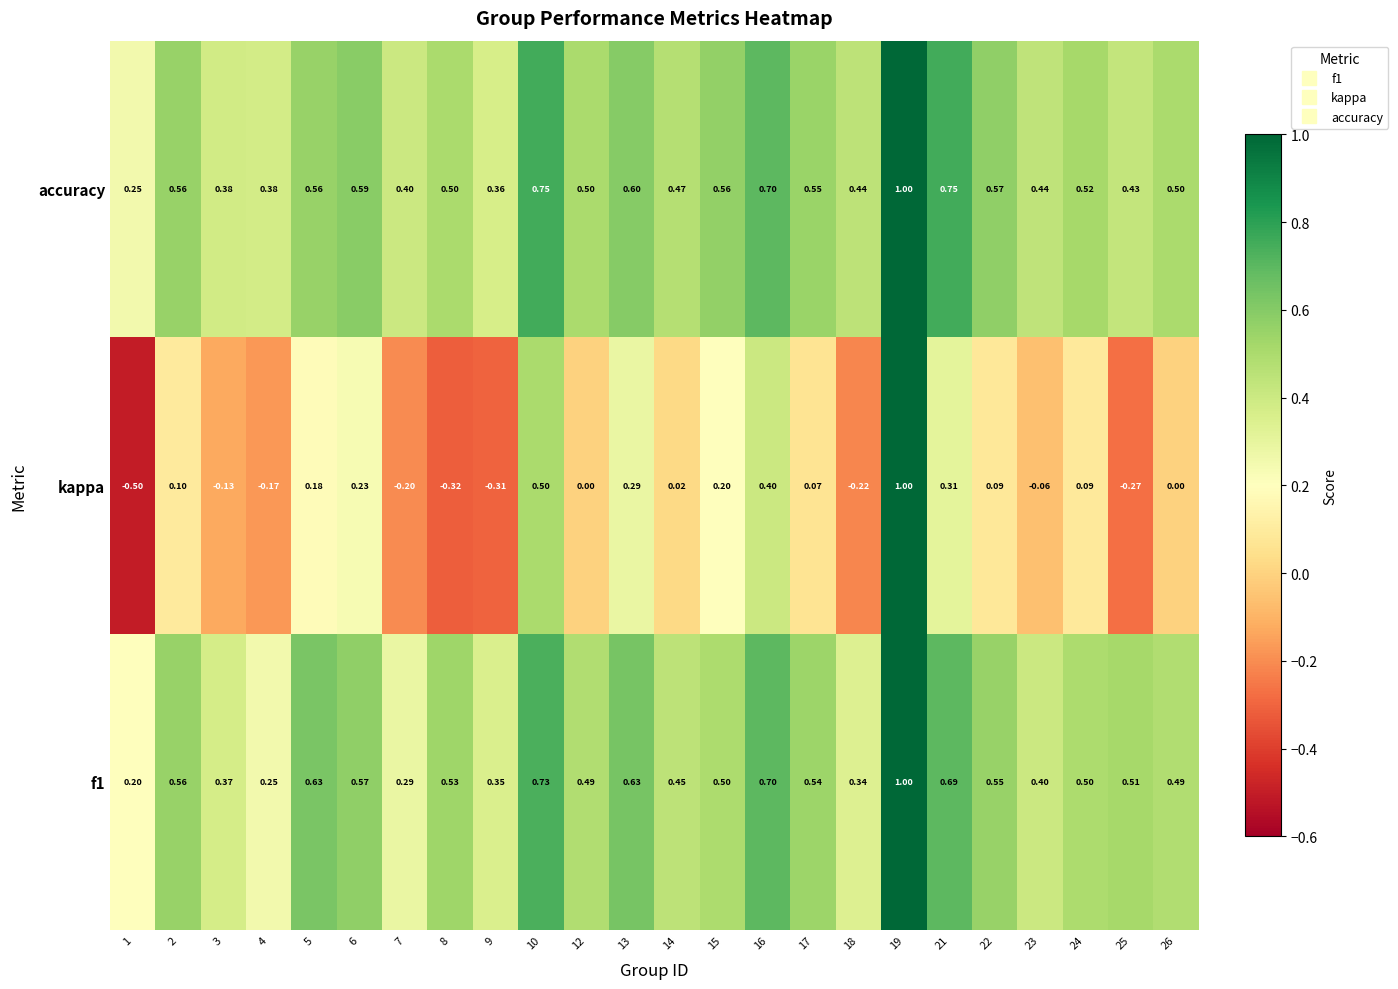

Which category has the lowest value across all series?

1